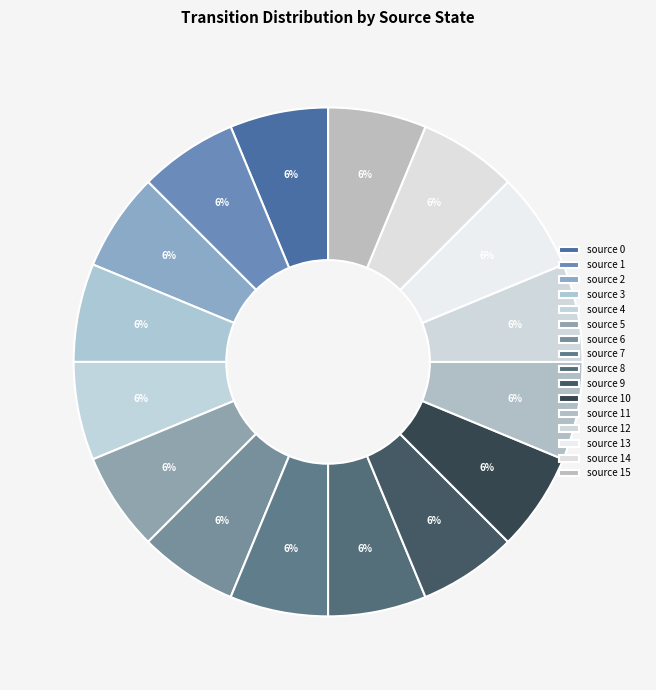

How many segments does this pie chart have?

16